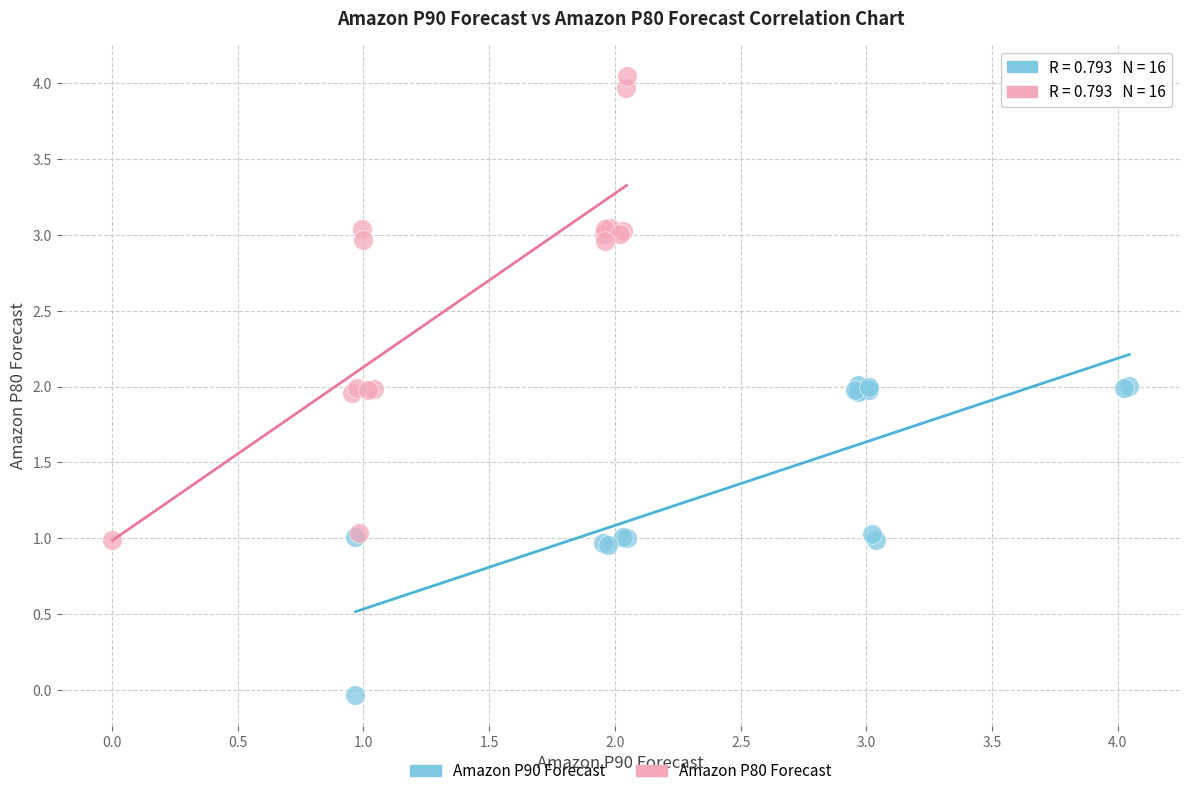

What are all the series names shown in the legend?

Amazon P90 Forecast, Amazon P80 Forecast